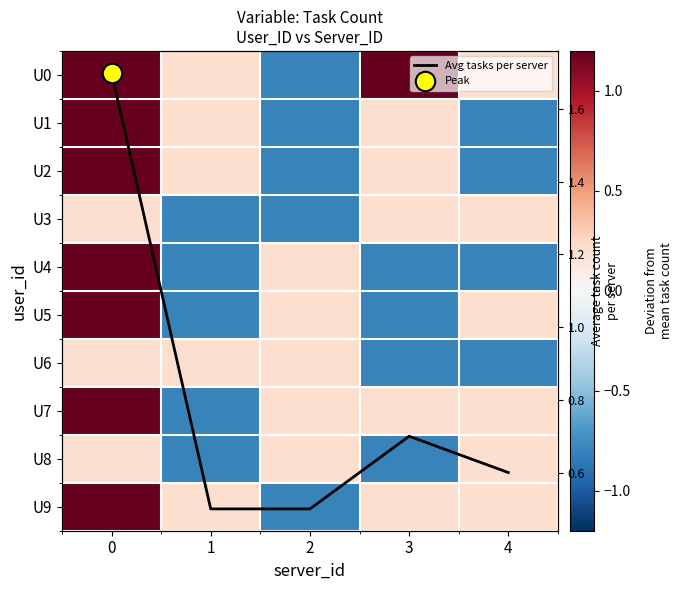

The value of U3 at 3 is 0.2. True or false?

True